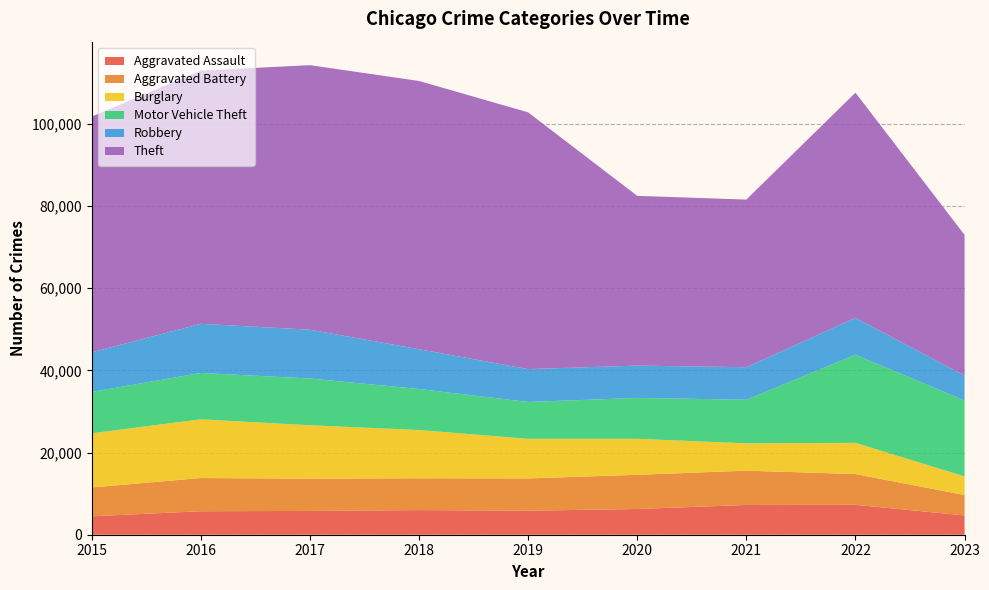

Reading left to right, transcribe all the data shown in this chart.

Aggravated Assault: 2015=4480	2016=5712	2017=5793	2018=6001	2019=5841	2020=6262	2021=7243	2022=7278	2023=4692
Aggravated Battery: 2015=7018	2016=8086	2017=7845	2018=7734	2019=7857	2020=8320	2021=8346	2022=7487	2023=4970
Burglary: 2015=13184	2016=14289	2017=13001	2018=11747	2019=9638	2020=8757	2021=6659	2022=7592	2023=4522
Motor Vehicle Theft: 2015=10068	2016=11286	2017=11380	2018=9985	2019=8977	2020=9959	2021=10602	2022=21447	2023=18478
Robbery: 2015=9638	2016=11960	2017=11880	2018=9681	2019=7995	2020=7855	2021=7918	2022=8965	2023=6066
Theft: 2015=57350	2016=61621	2017=64385	2018=65286	2019=62491	2020=41321	2021=40798	2022=54818	2023=34244